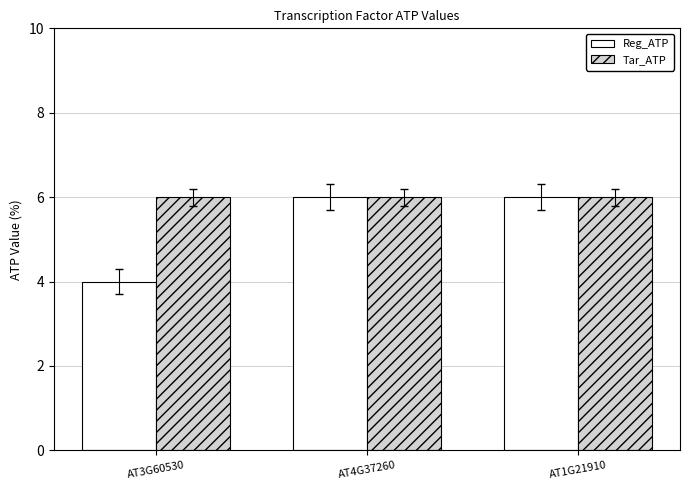

At how many categories does at least one series exceed 5?

3